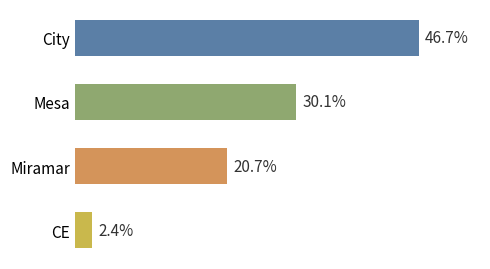

Rank the categories by value from lowest to highest.

CE, Miramar, Mesa, City